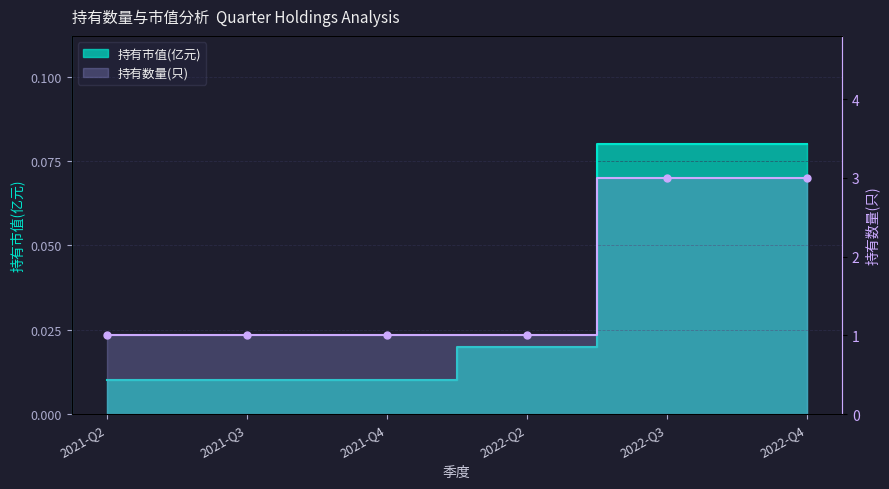

True or false: 持有数量(只) and 持有市值(亿元) intersect in this chart.

False